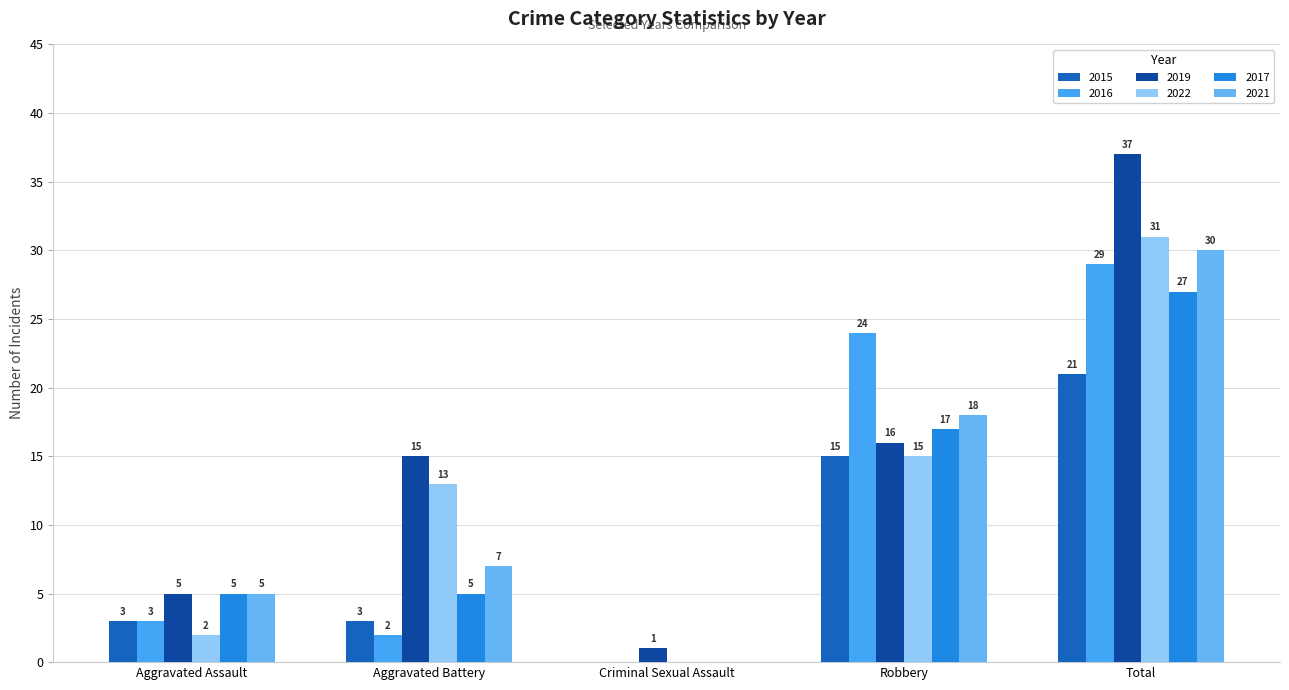

How many distinct data groups are displayed?

6